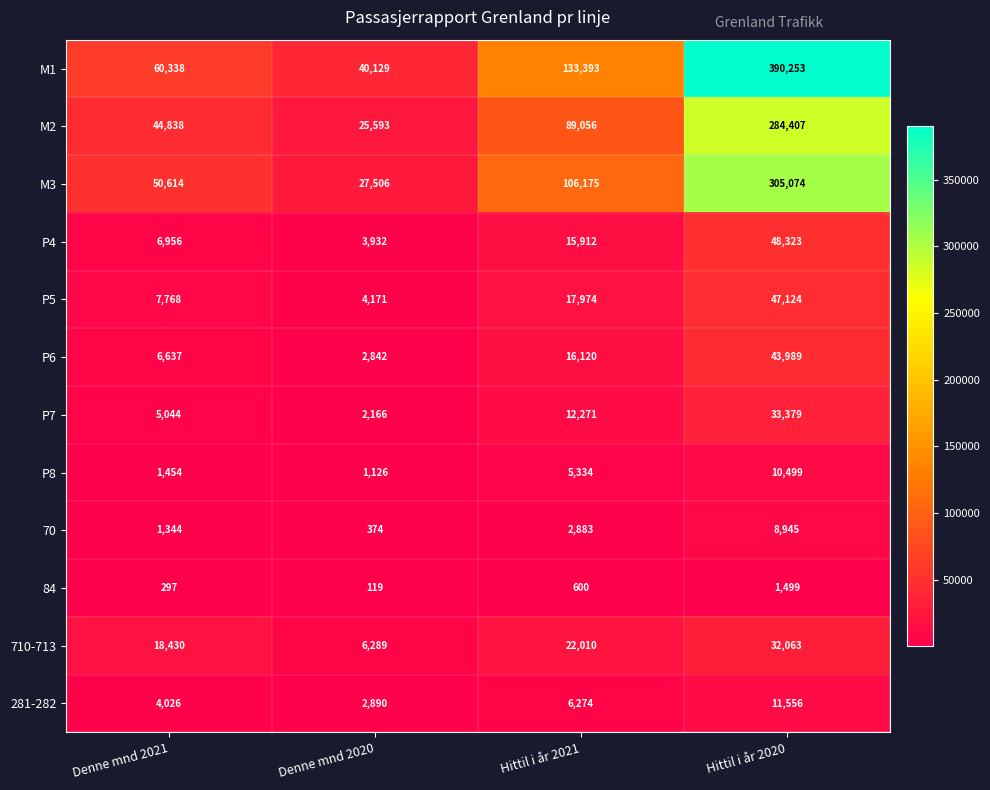

How many data points in 84 are less than 600?

2